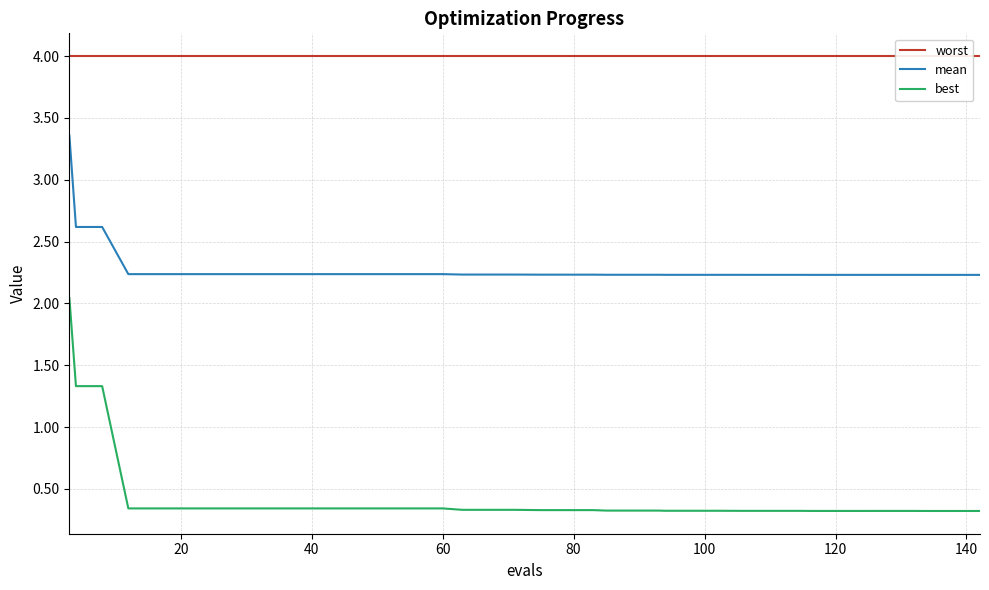

True or false: best and mean cross at least once.

False